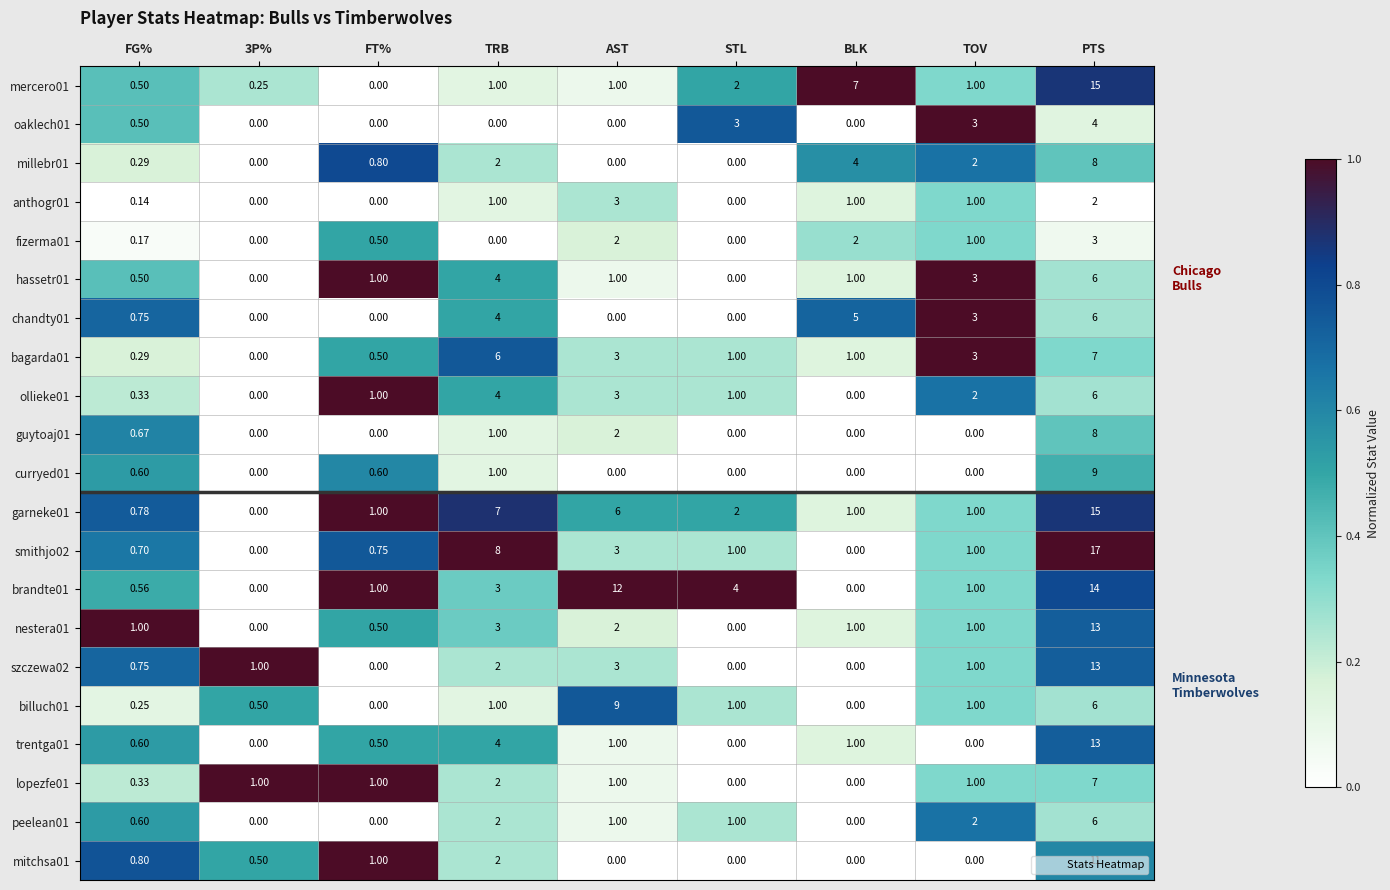

Which label corresponds to the largest value in the chart?

PTS